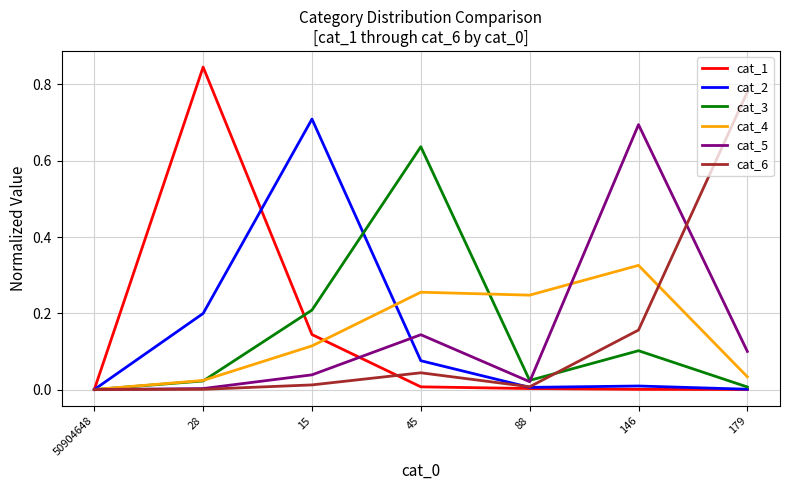

At which label does cat_5 reach its peak?

146